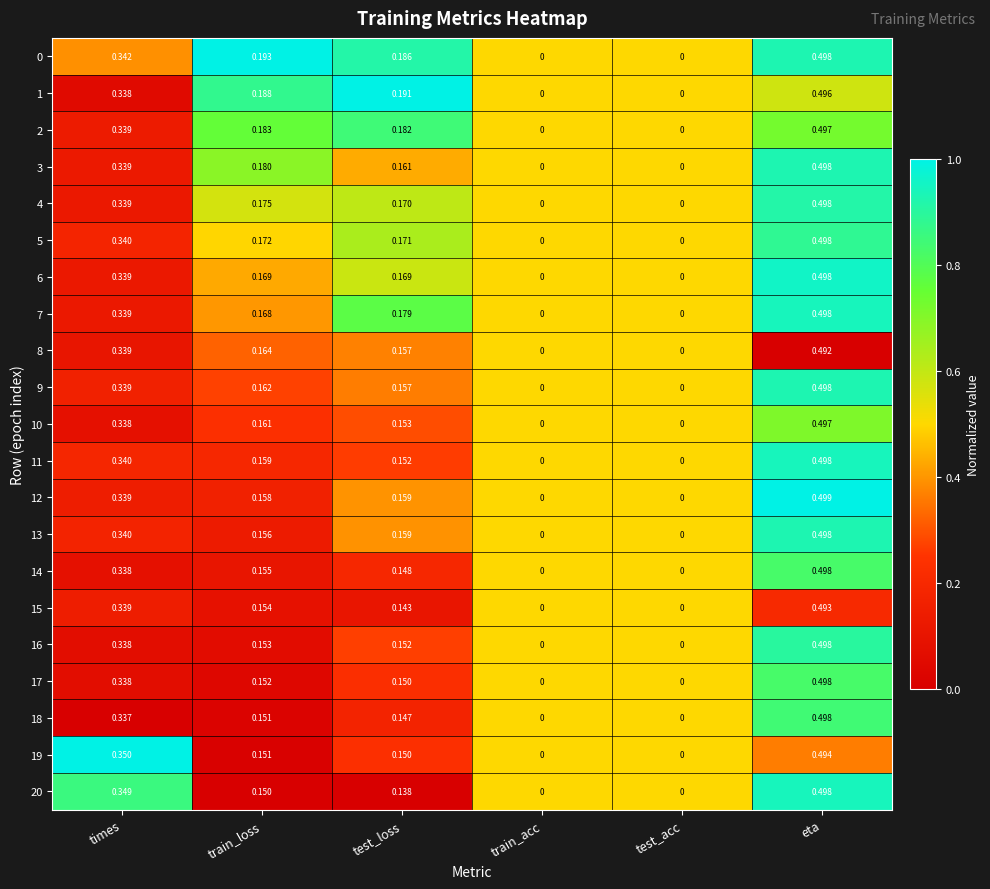

Is the value of 10 at times greater than the value of 5 at eta?

No